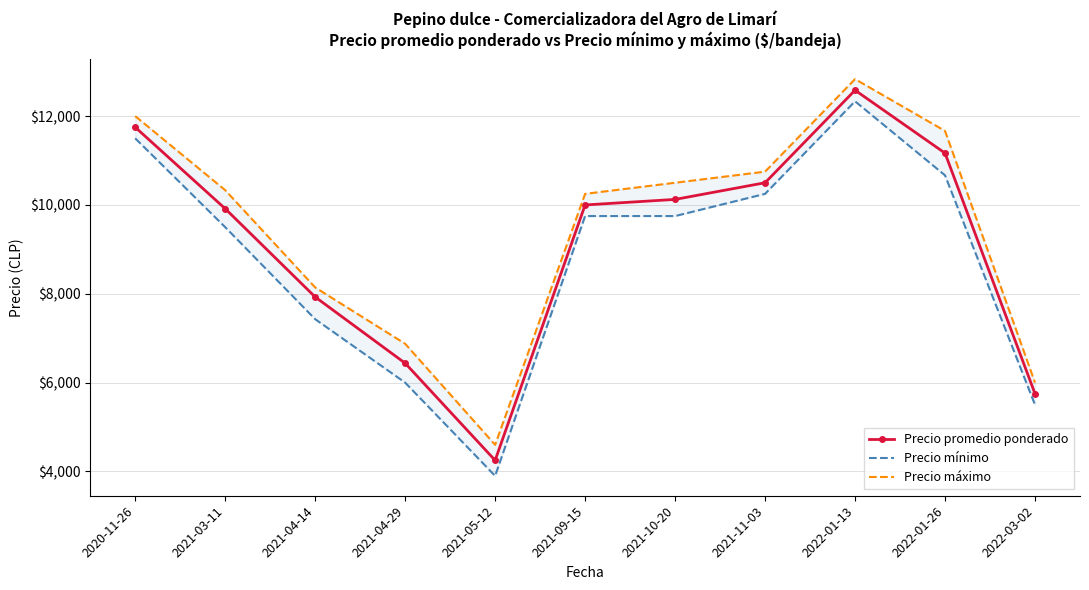

How many data points does each series have?

11